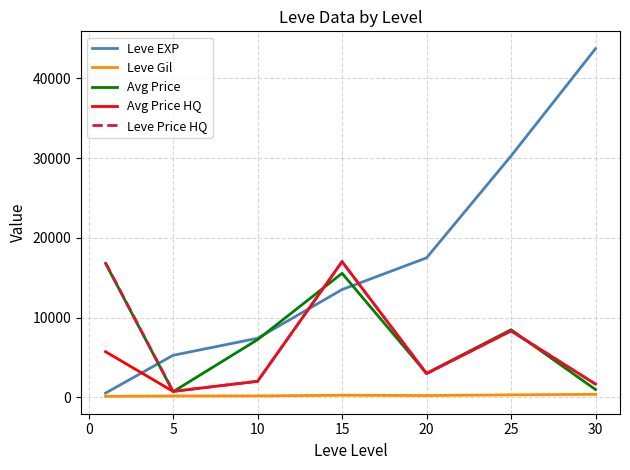

Which series has the largest total across all categories?

Leve EXP